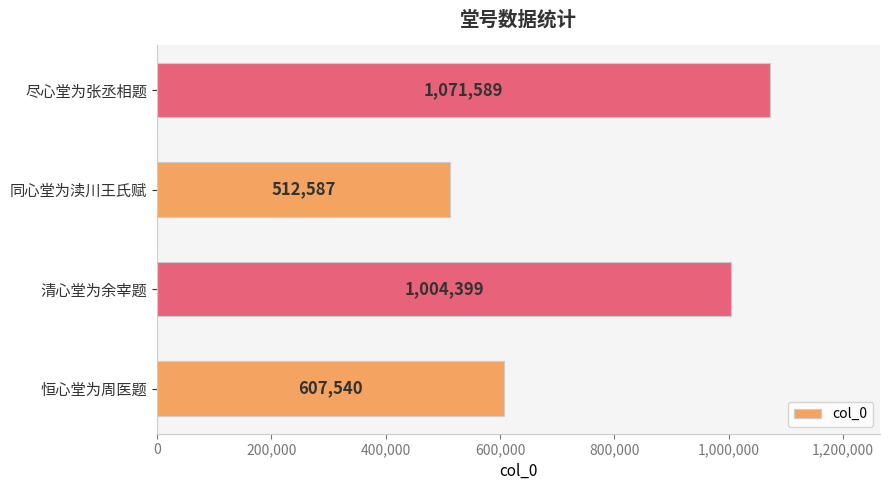

How many values are between 607540 and 1071589?

3